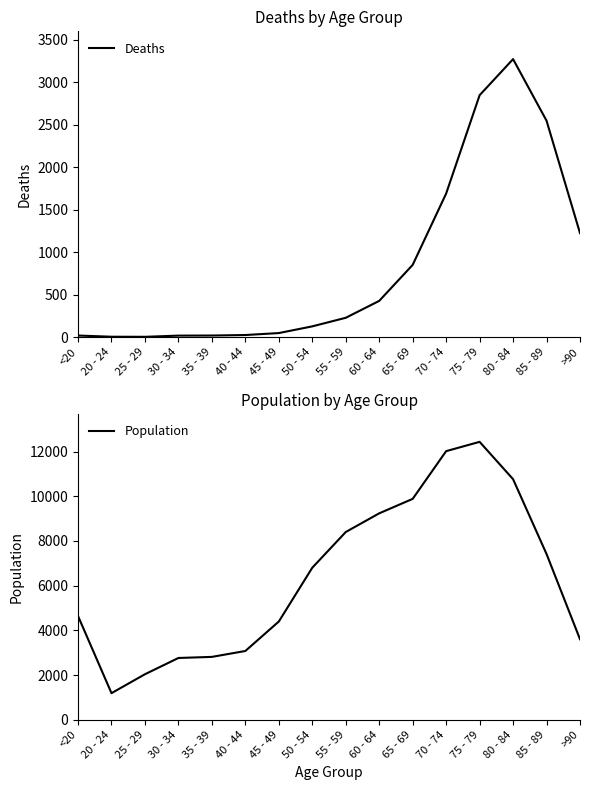

True or false: Deaths has a value of 5 at 25 - 29.

False